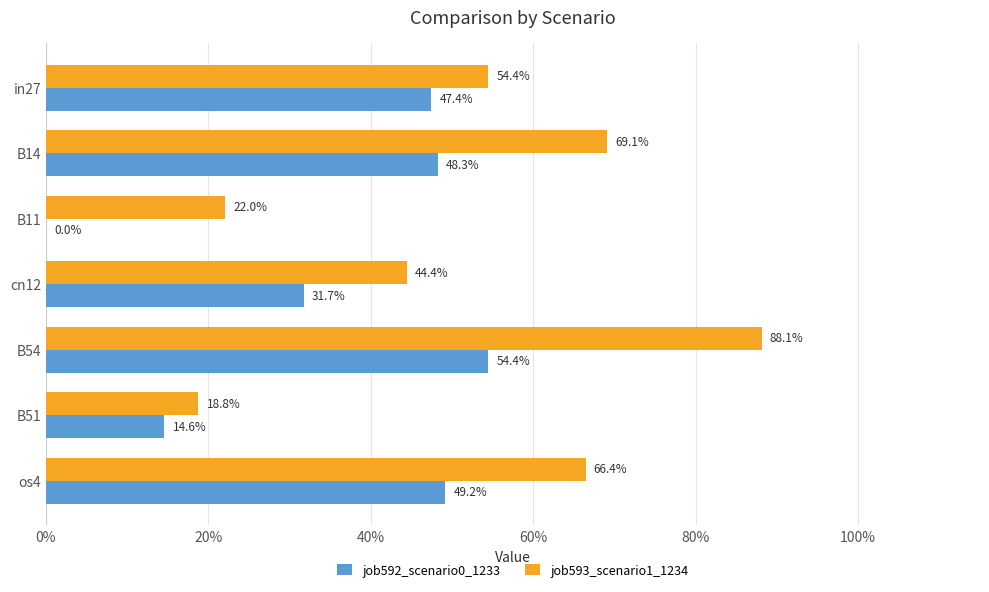

What is the difference between the second highest and second lowest values in the job592_scenario0_1233 series?

0.3